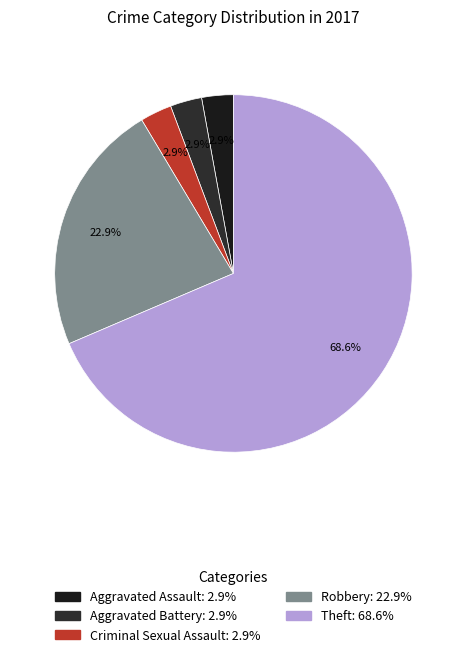

Is it true that Robbery is 37% of the pie?

False